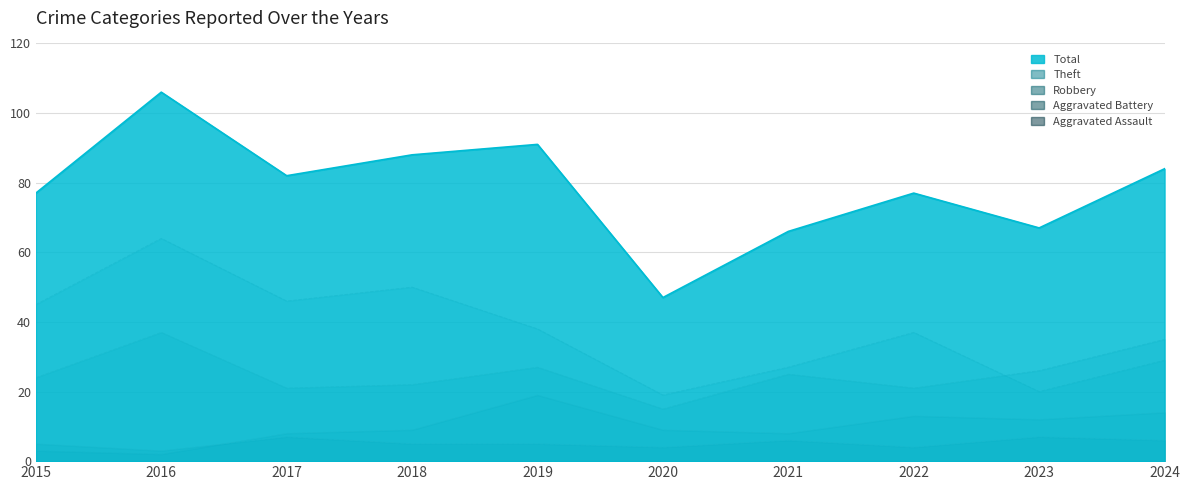

What is the average value of the Robbery series?

25